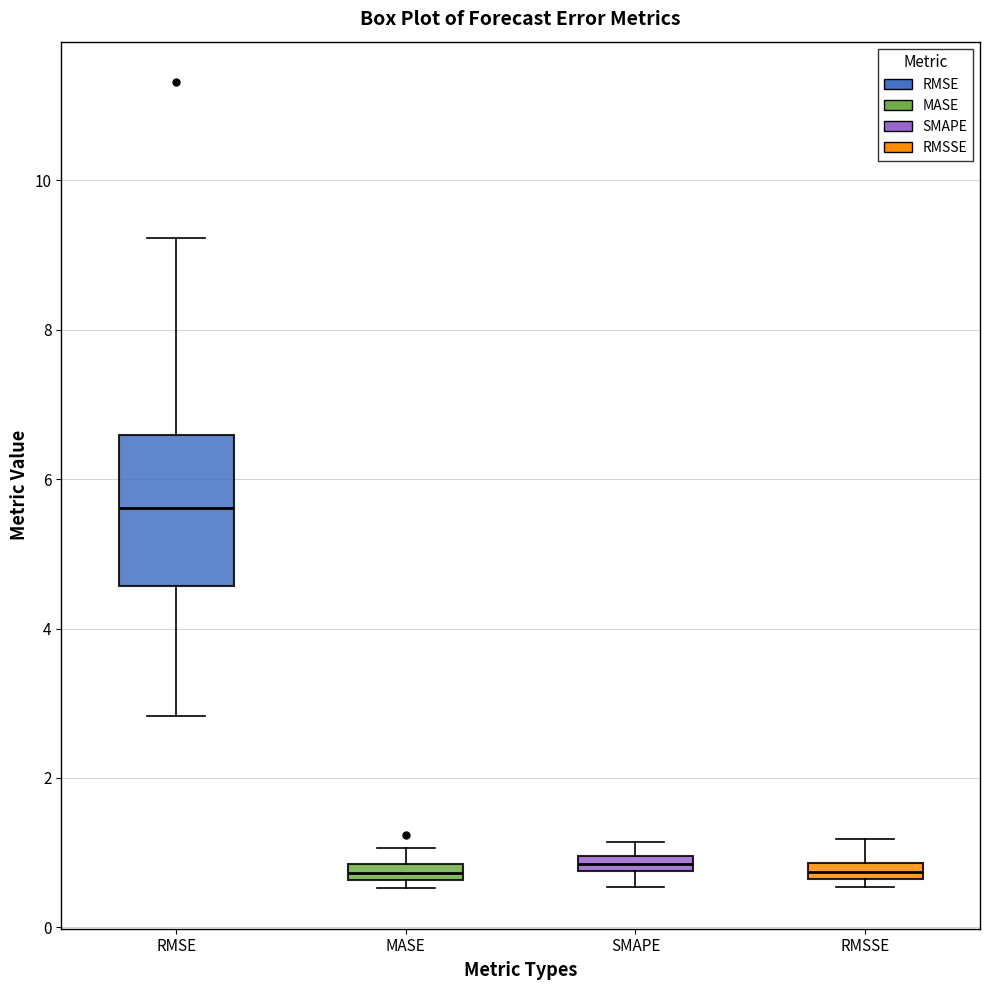

Where is the lower edge of the box for RMSE on the y-axis? The values are not printed on the chart, so give them approximately, as read against the axis.

4.6